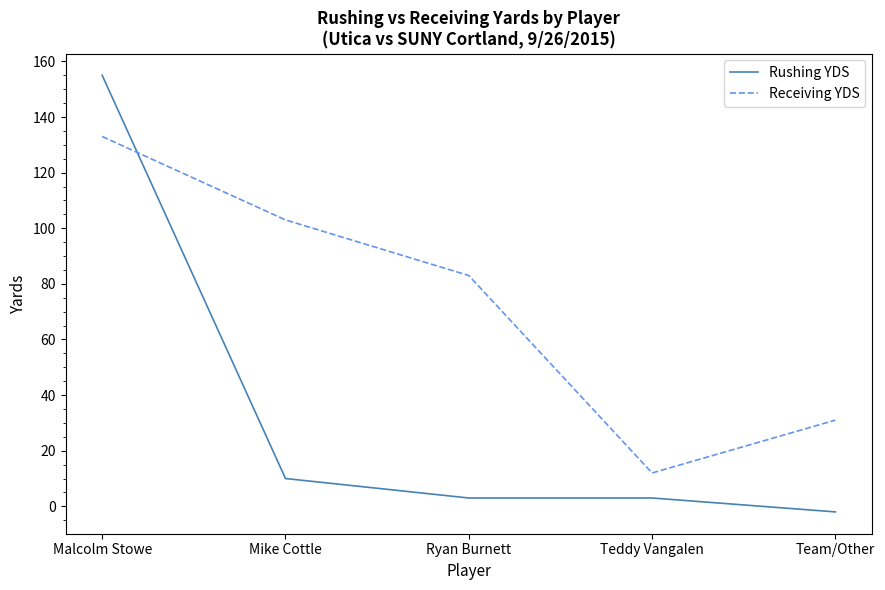

True or false: Receiving YDS has more than 2 points higher than both neighbors.

False